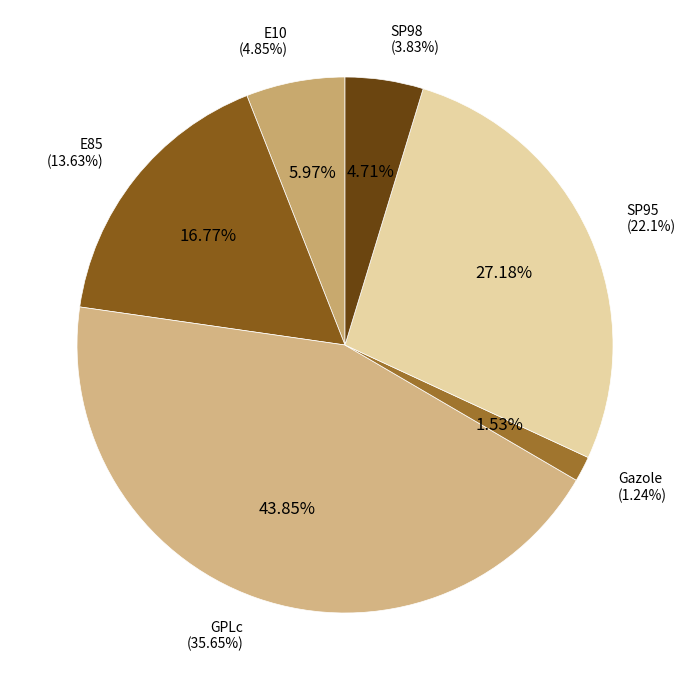

Which slice is the largest?

GPLc